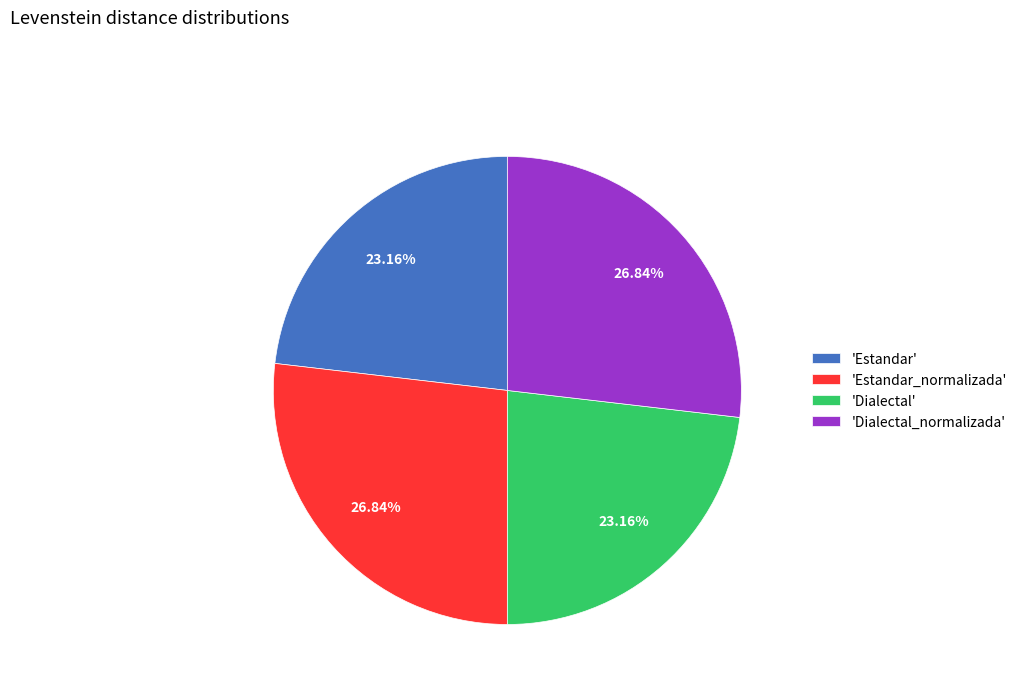

Between 'Dialectal_normalizada' and 'Dialectal', which is larger?

'Dialectal_normalizada'